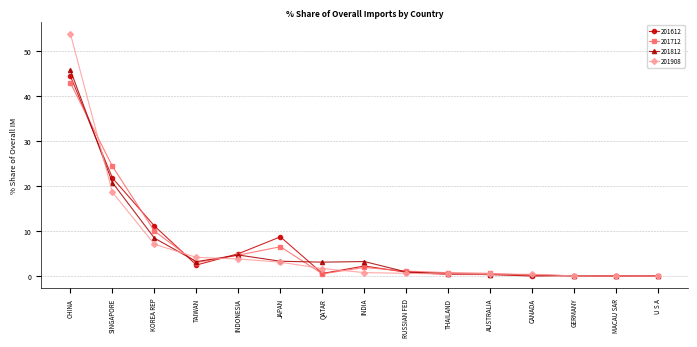

How many categories are shown in the chart?

15